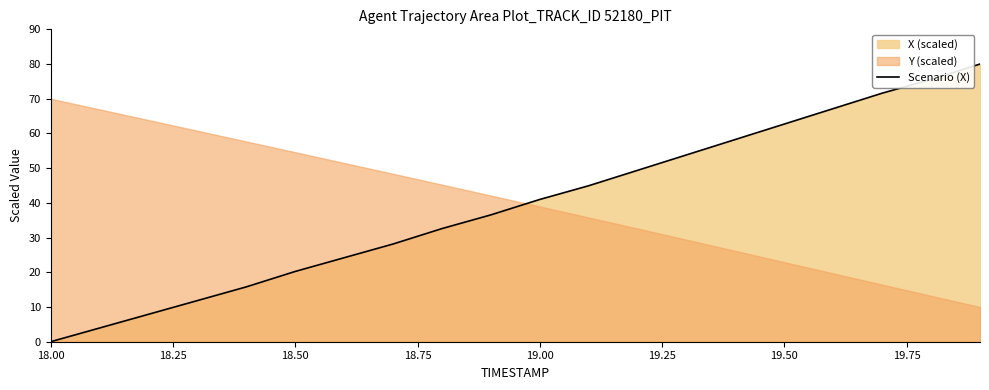

At which label is Scenario (X) closest to 40?

19.00